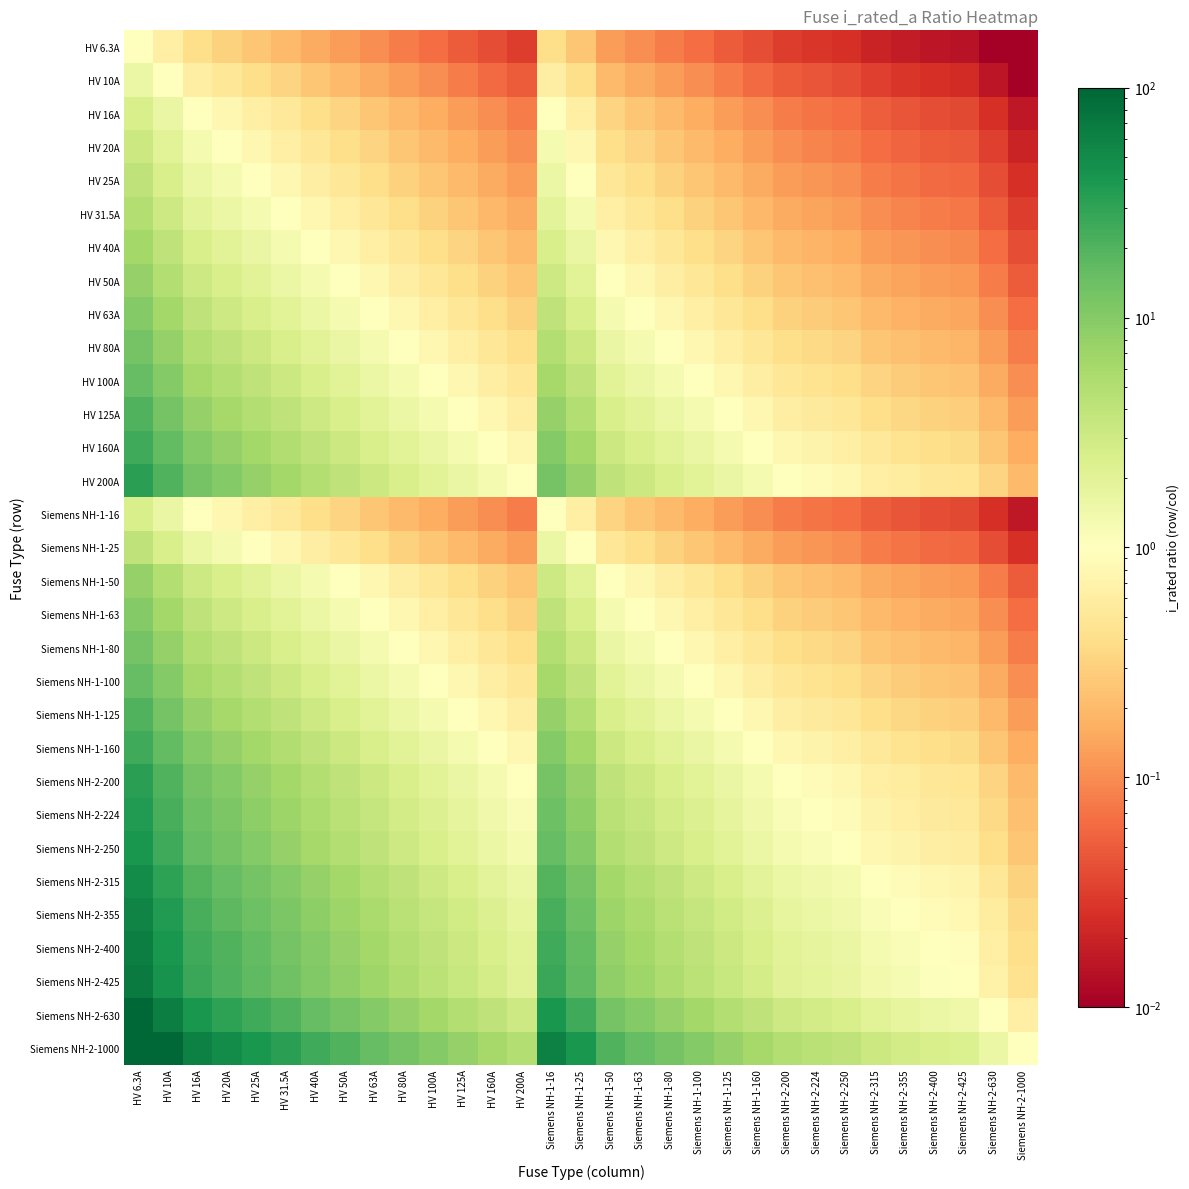

Which series has the largest total across all categories?

Siemens NH-2-1000